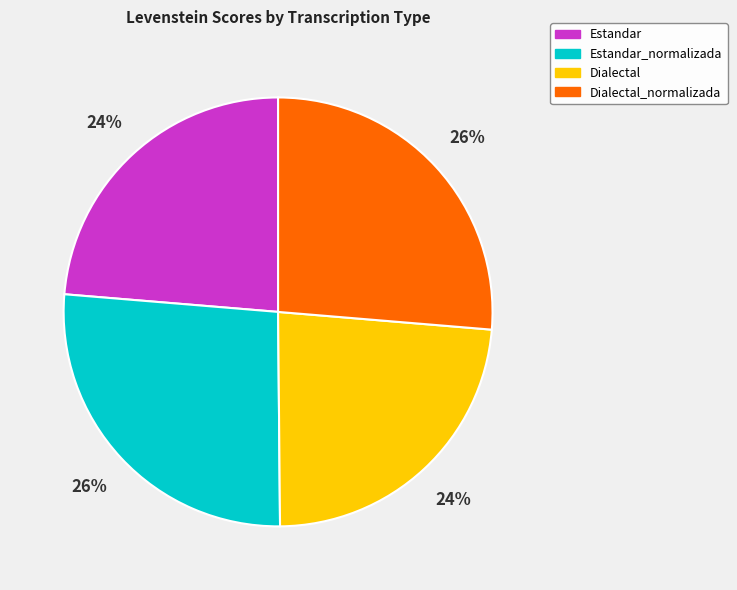

Does Dialectal account for over 50% of the chart?

No